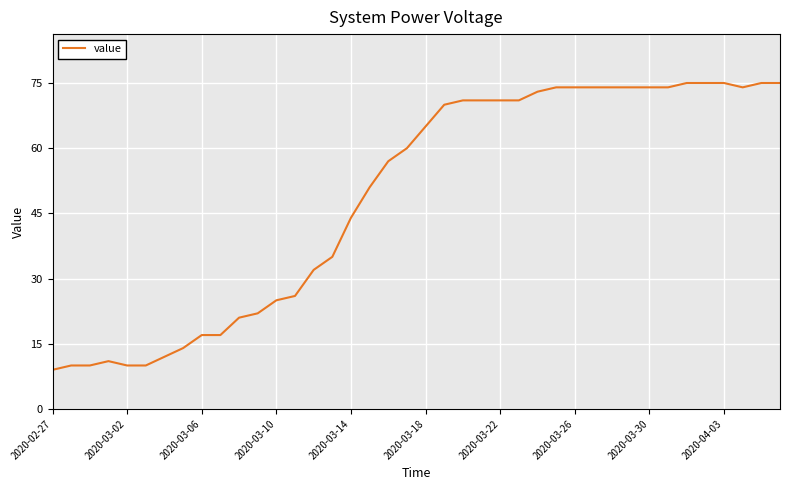

What is the greatest value displayed?

75